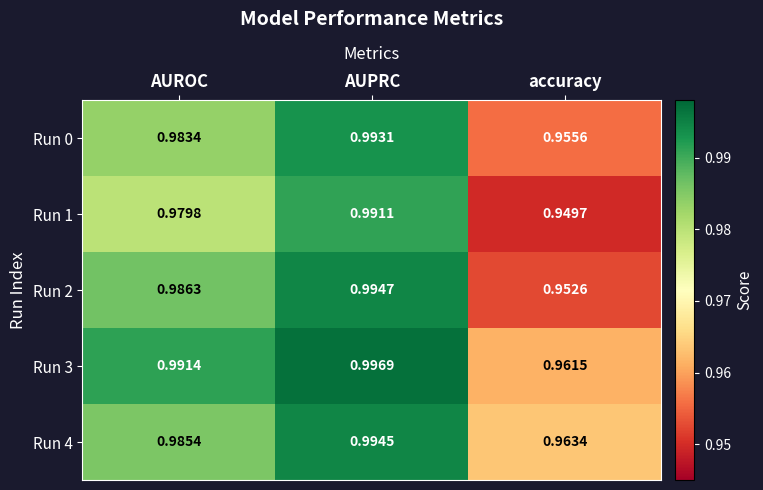

Rank the series by their maximum value, from lowest to highest.

Run 1, Run 0, Run 4, Run 2, Run 3